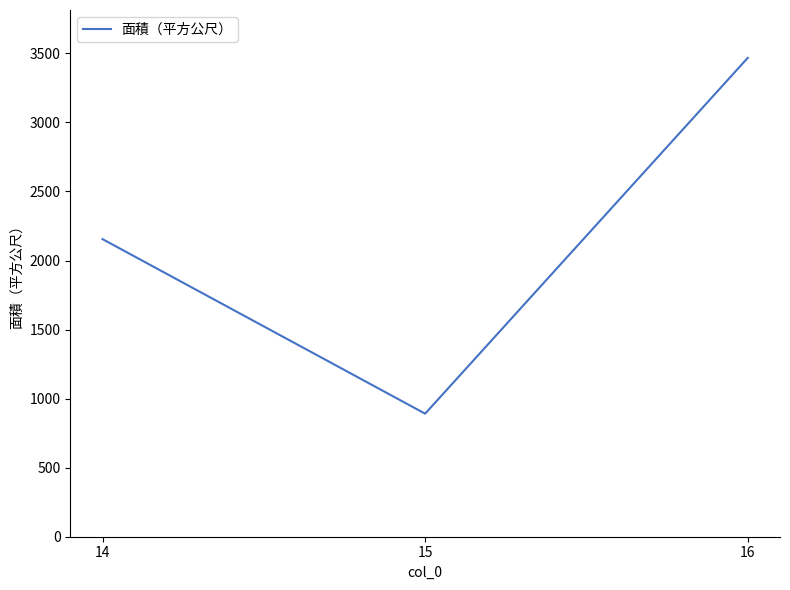

Read the value at 16.

3467.5